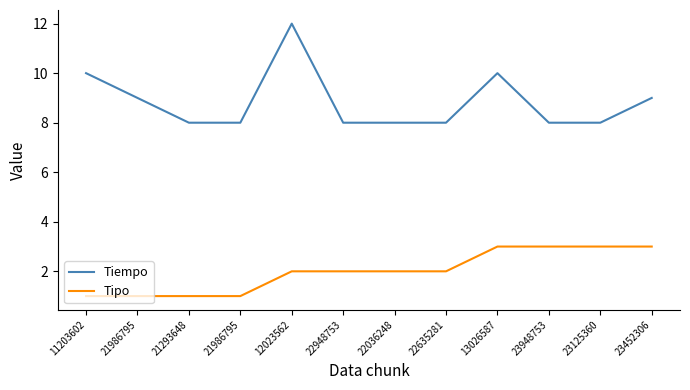

What are all the series names shown in the legend?

Tiempo, Tipo